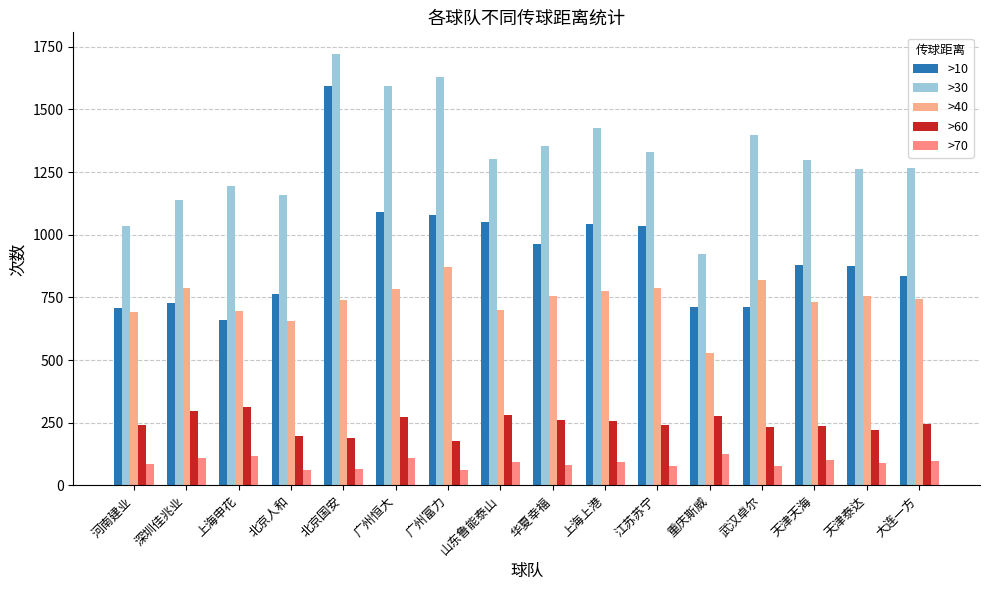

What is the difference between the highest and lowest values at 广州恒大?

1482